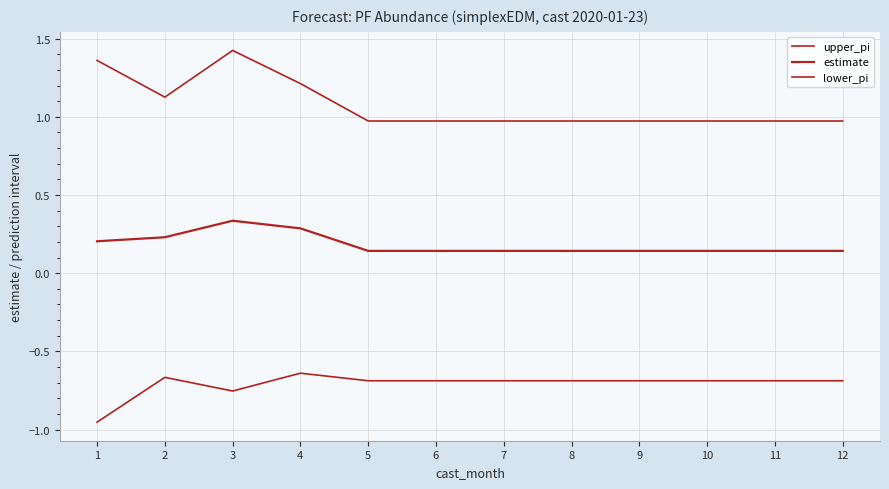

How many lines are shown in the chart?

3